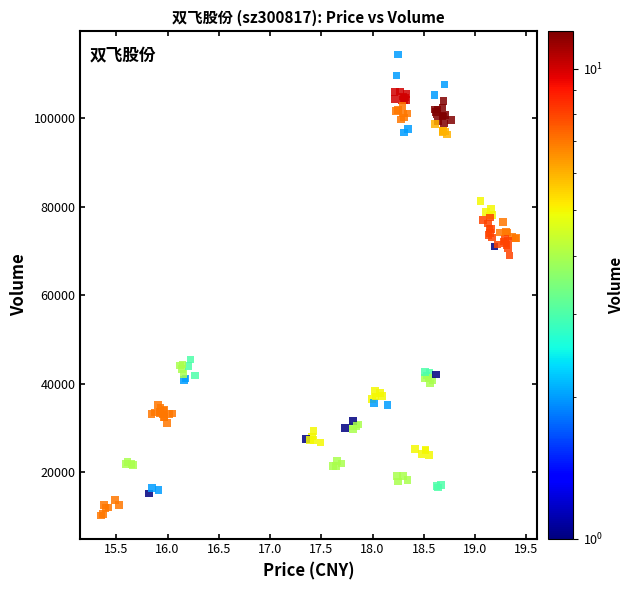

What Y value in the scatter plot is closest to 62338?

69013.8